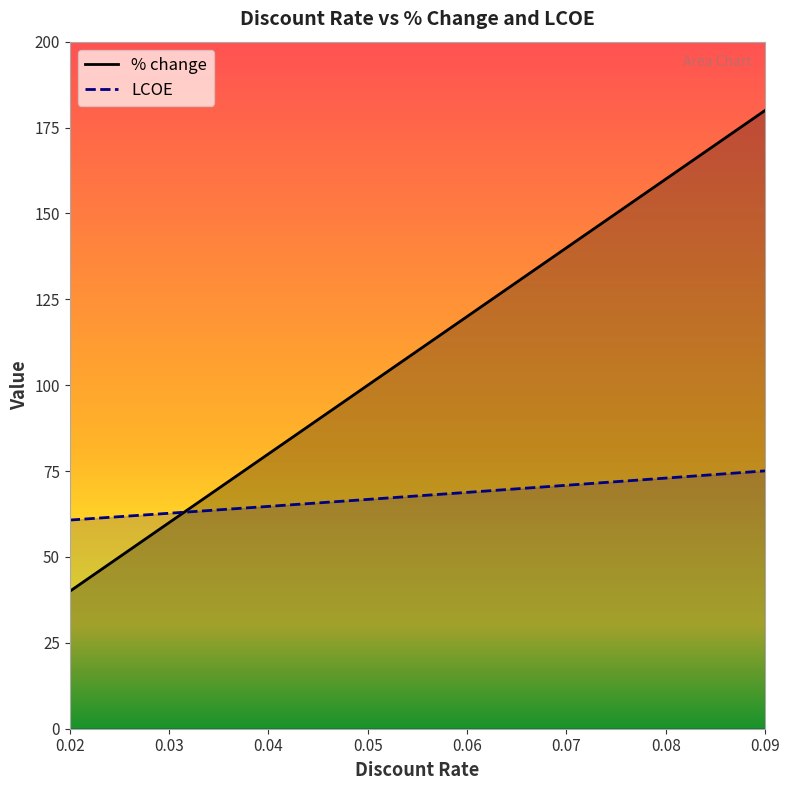

How many data points in % change are above 119?

4